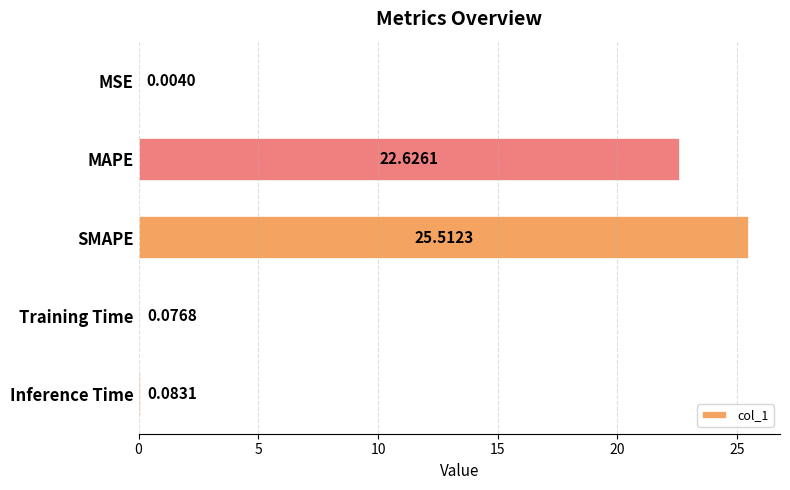

What is the average value?

9.7